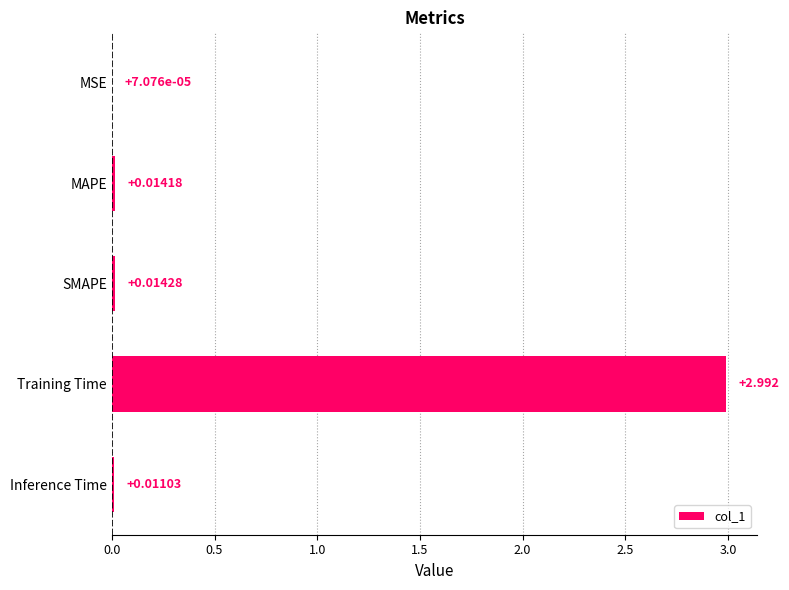

Where is the data nearest to the value 1?

SMAPE